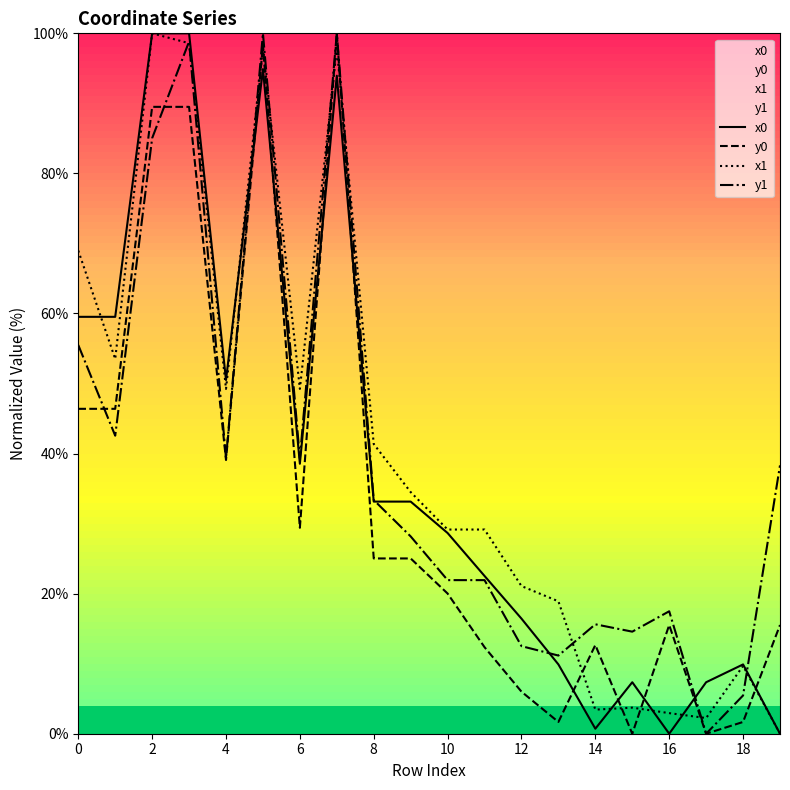

What is the greatest value displayed?

100.0